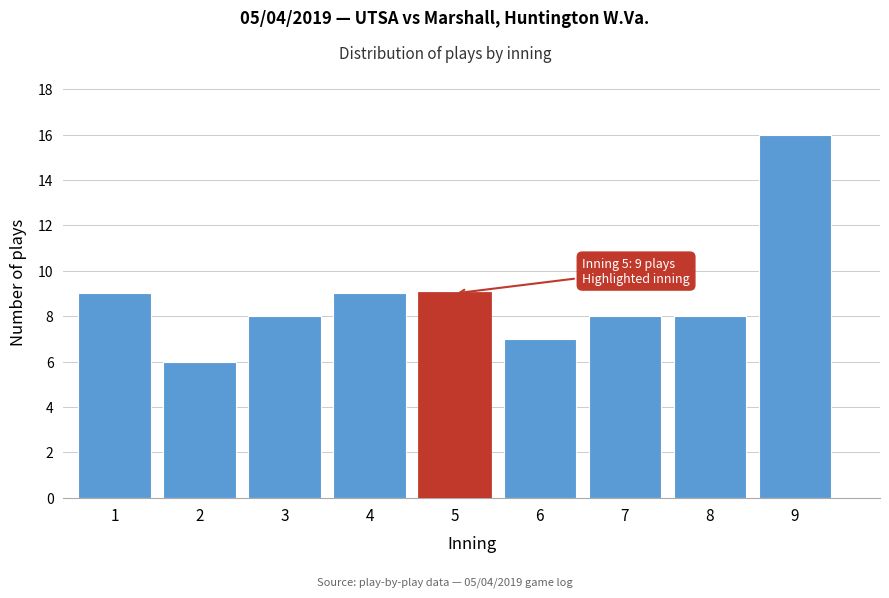

Reading left to right, list all the values displayed in this chart.

9	6	8	9	9	7	8	8	16